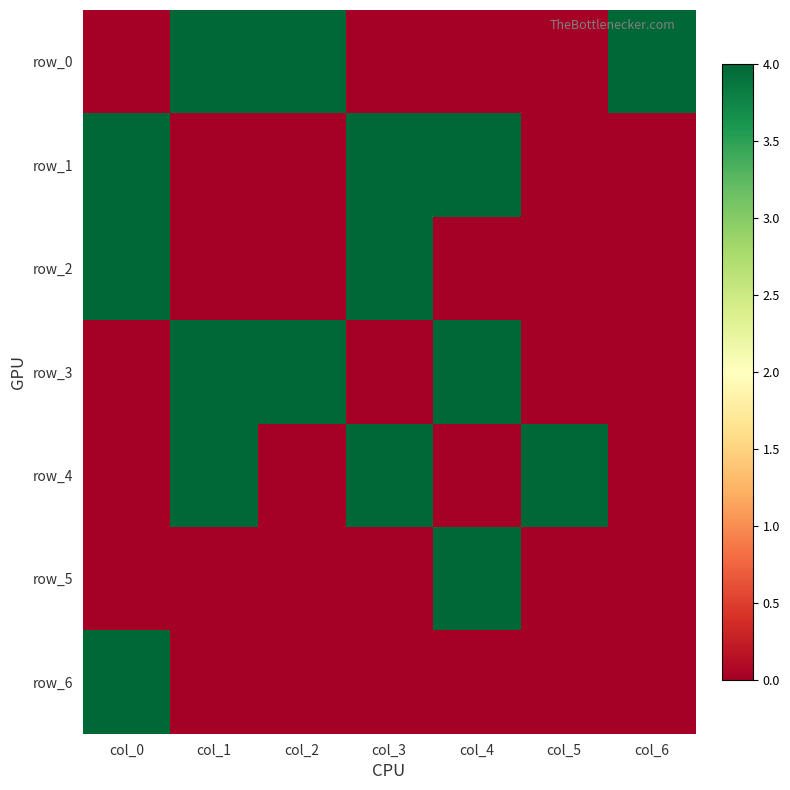

True or false: row_6 has a value of 0 at col_2.

True